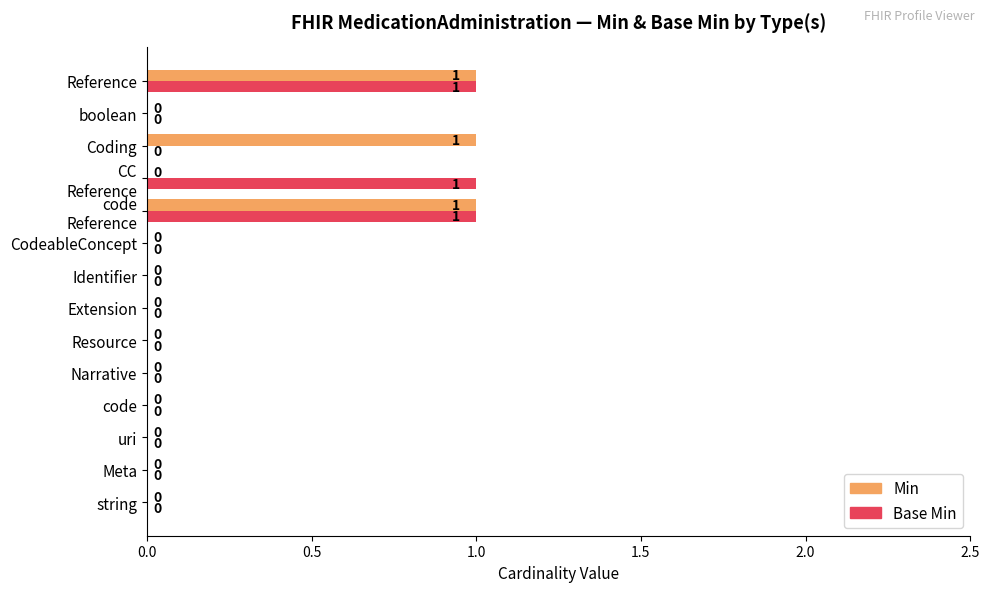

What is the sum of all Min values?

3